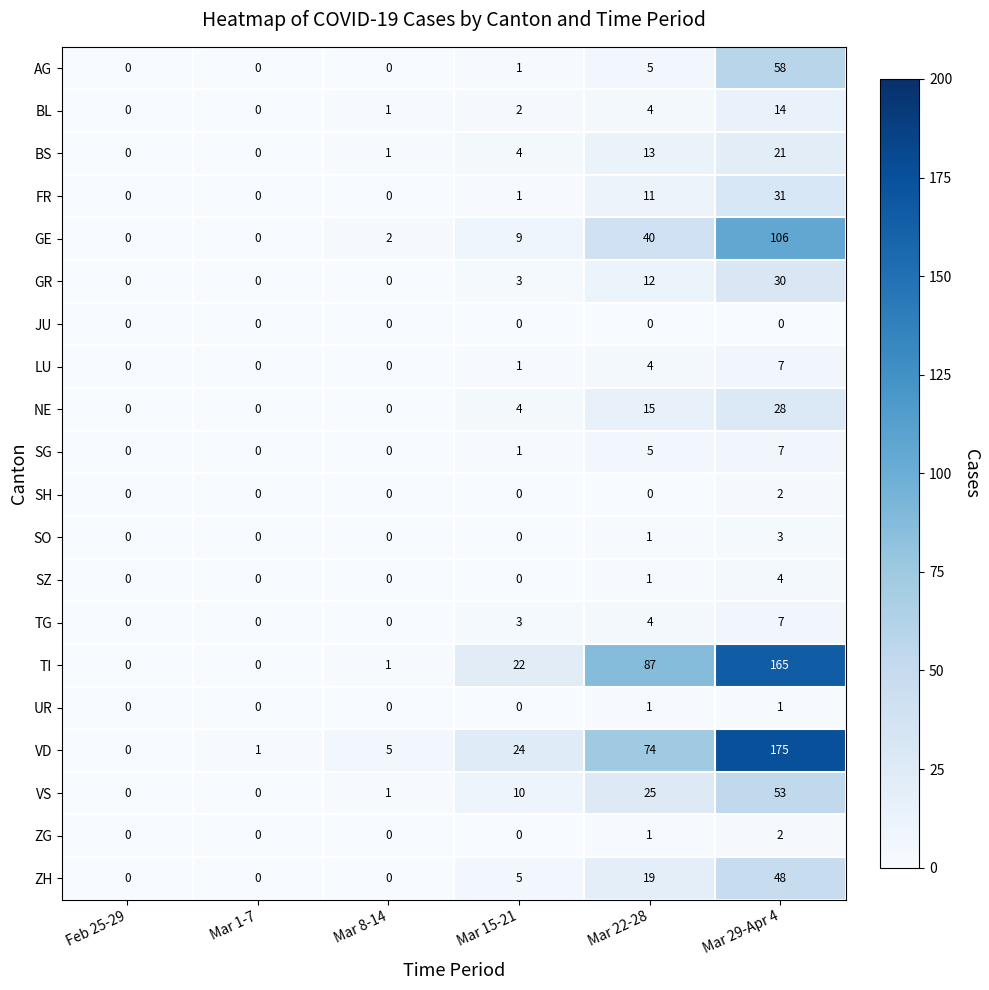

How many values in the LU series are below 1?

3